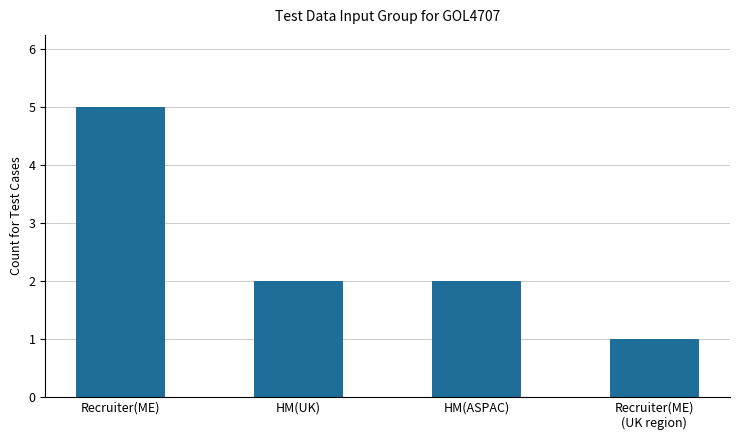

What is the change in value from Recruiter(ME) to HM(ASPAC)?

-3